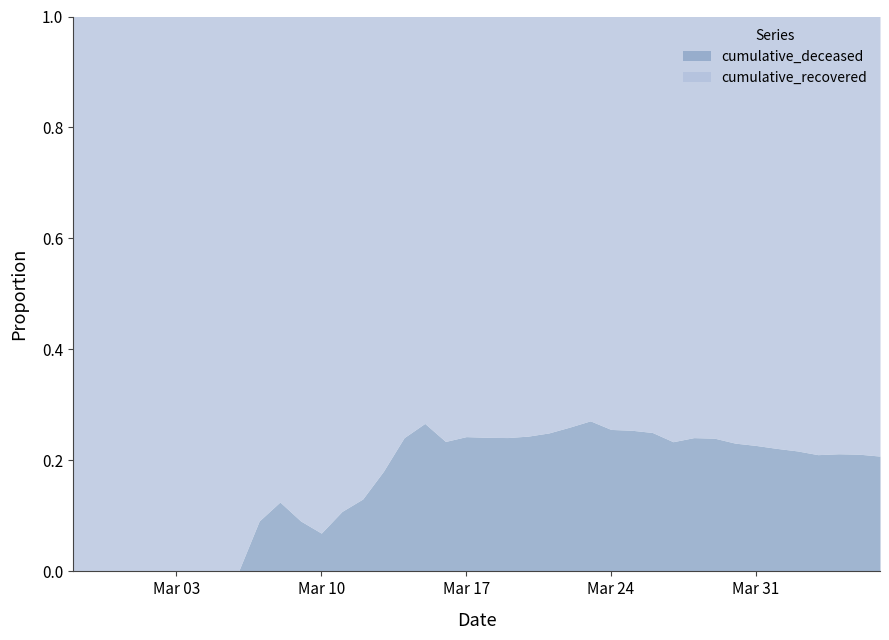

True or false: cumulative_deceased has a value of 0.0 at Mar 03.

True